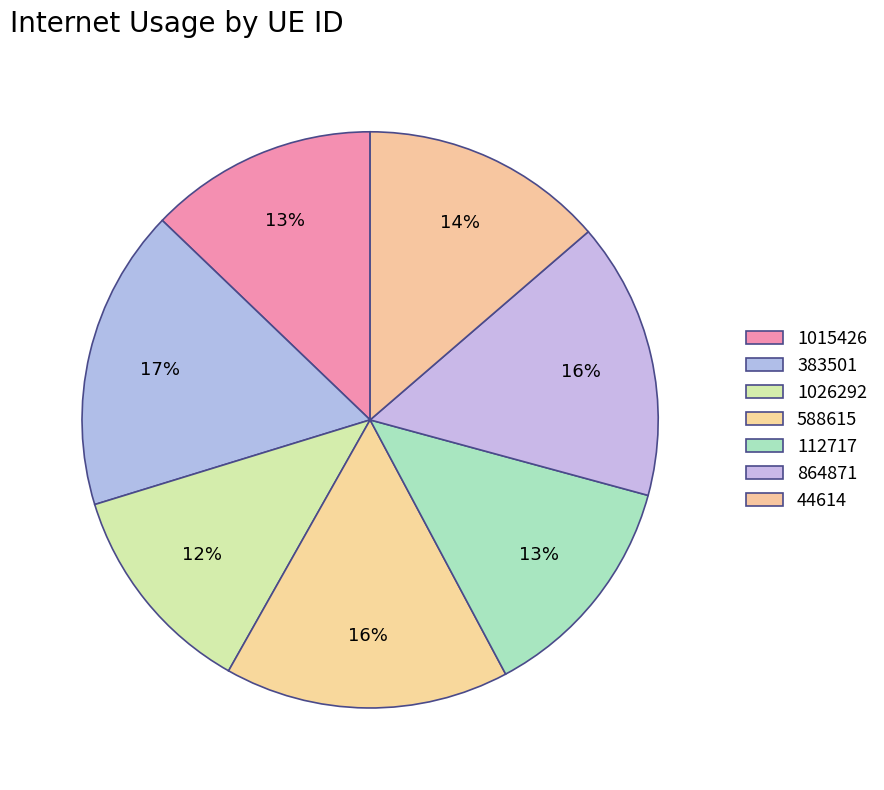

Is there a majority slice in this chart?

No